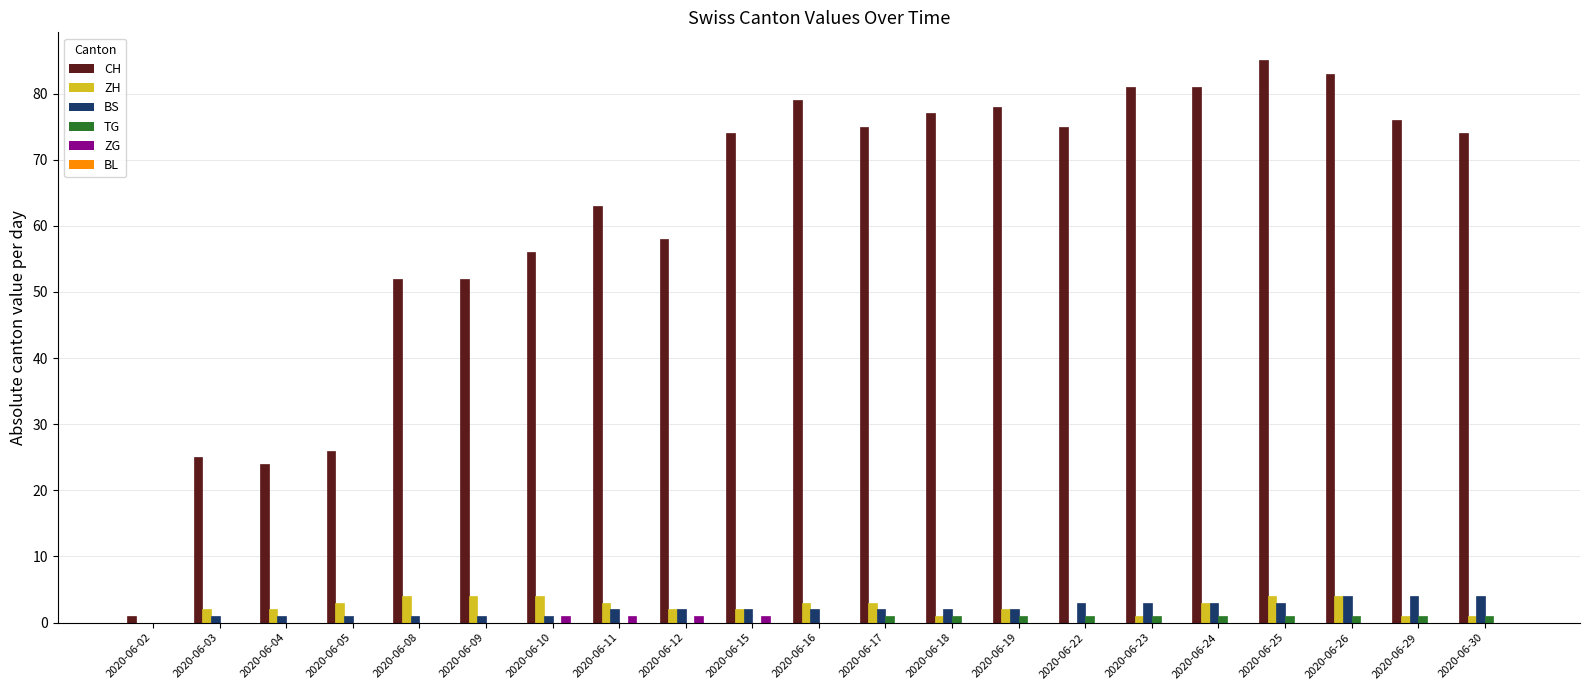

Which series has the largest total across all categories?

CH